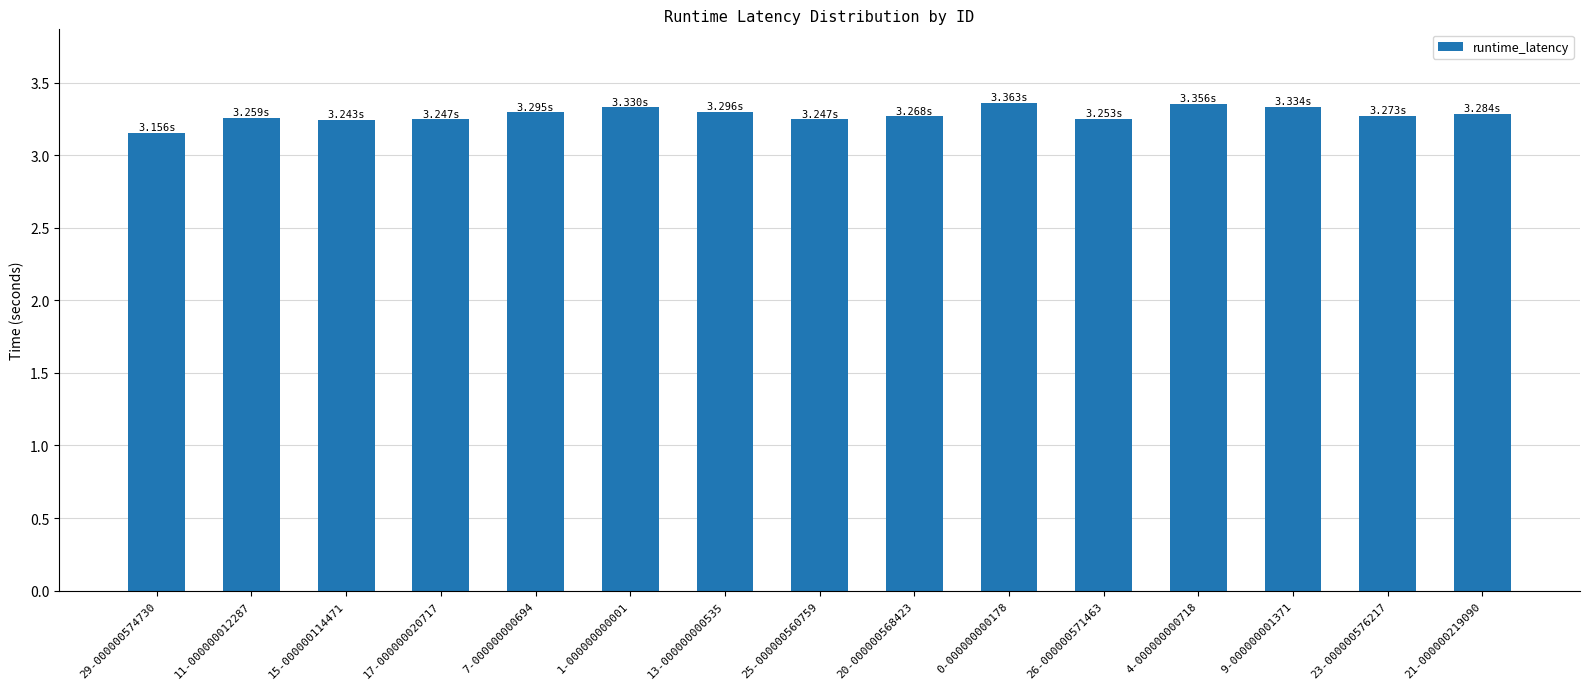

What is the sum of all values?

49.2